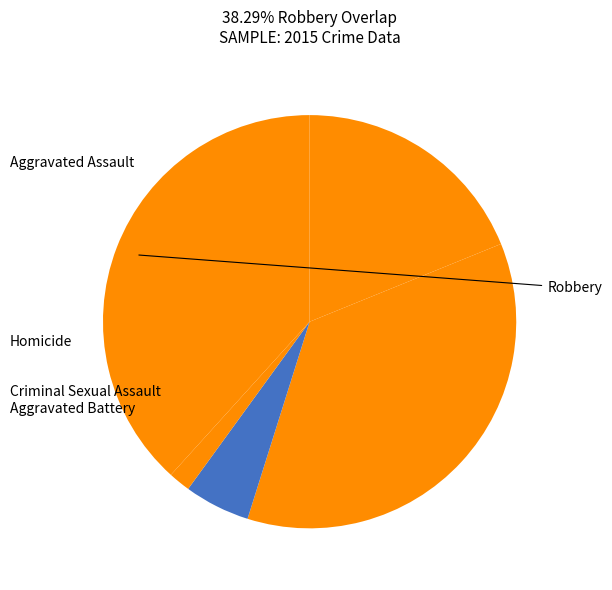

What percentage is NOT represented by Criminal Sexual Assault?

94.9%